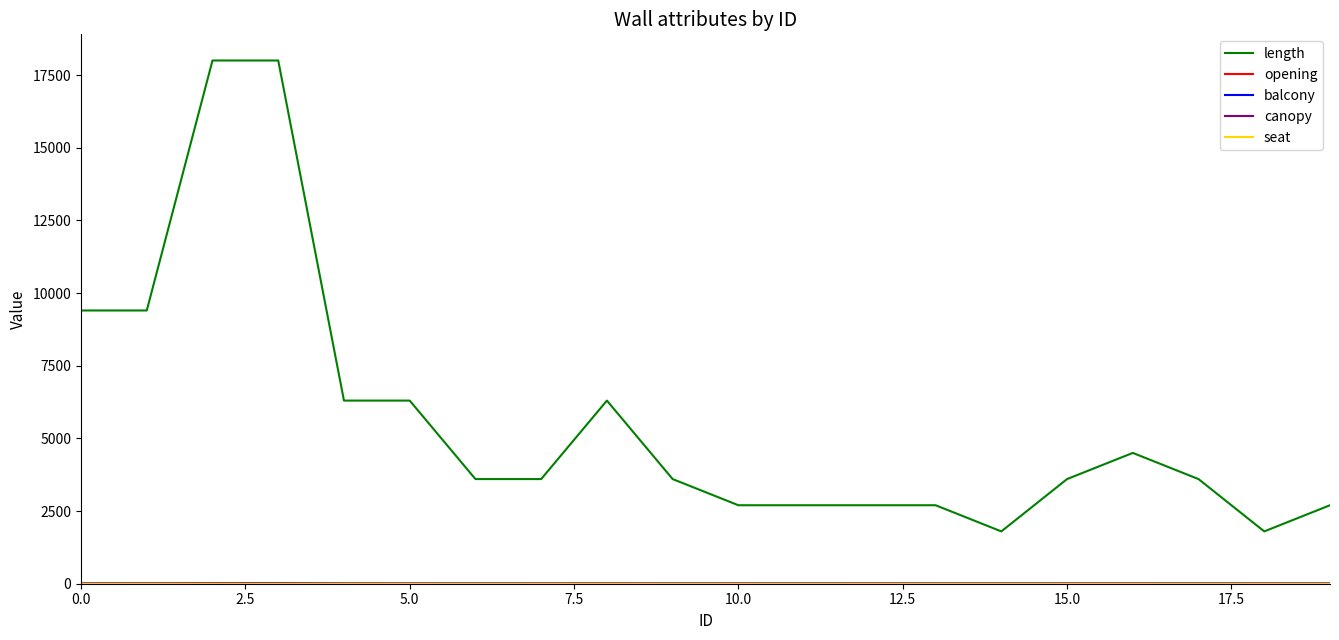

Which series has the widest spread of values?

length